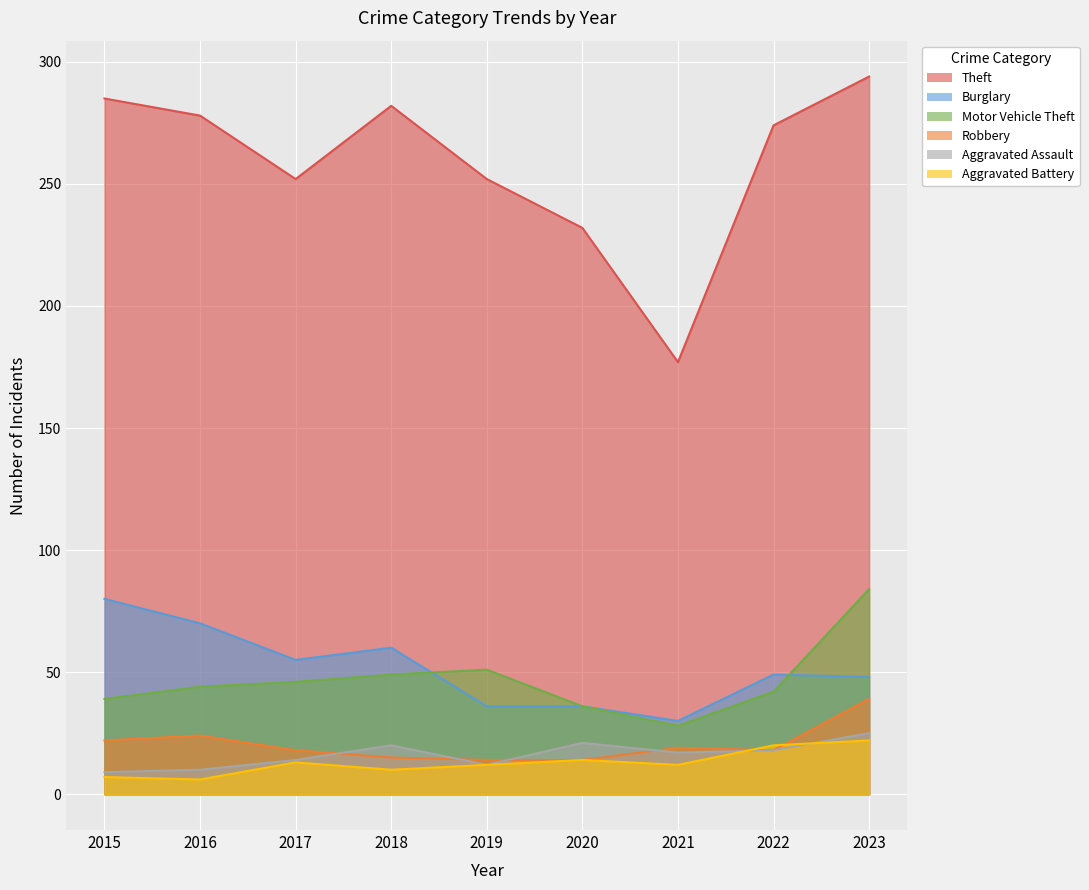

How many data points in Aggravated Battery are above 12?

4